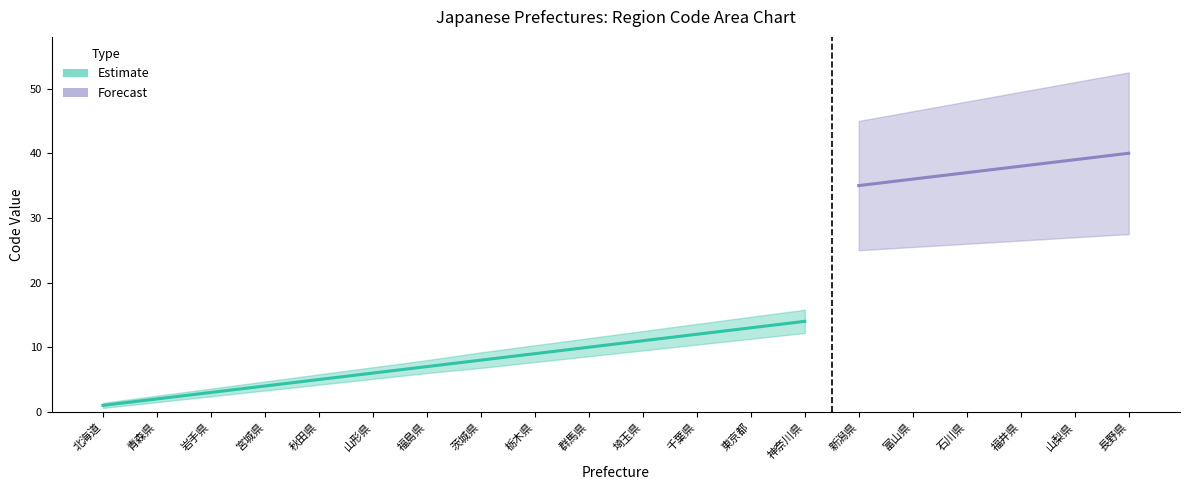

True or false: Forecast upper and Forecast cross at least once.

False